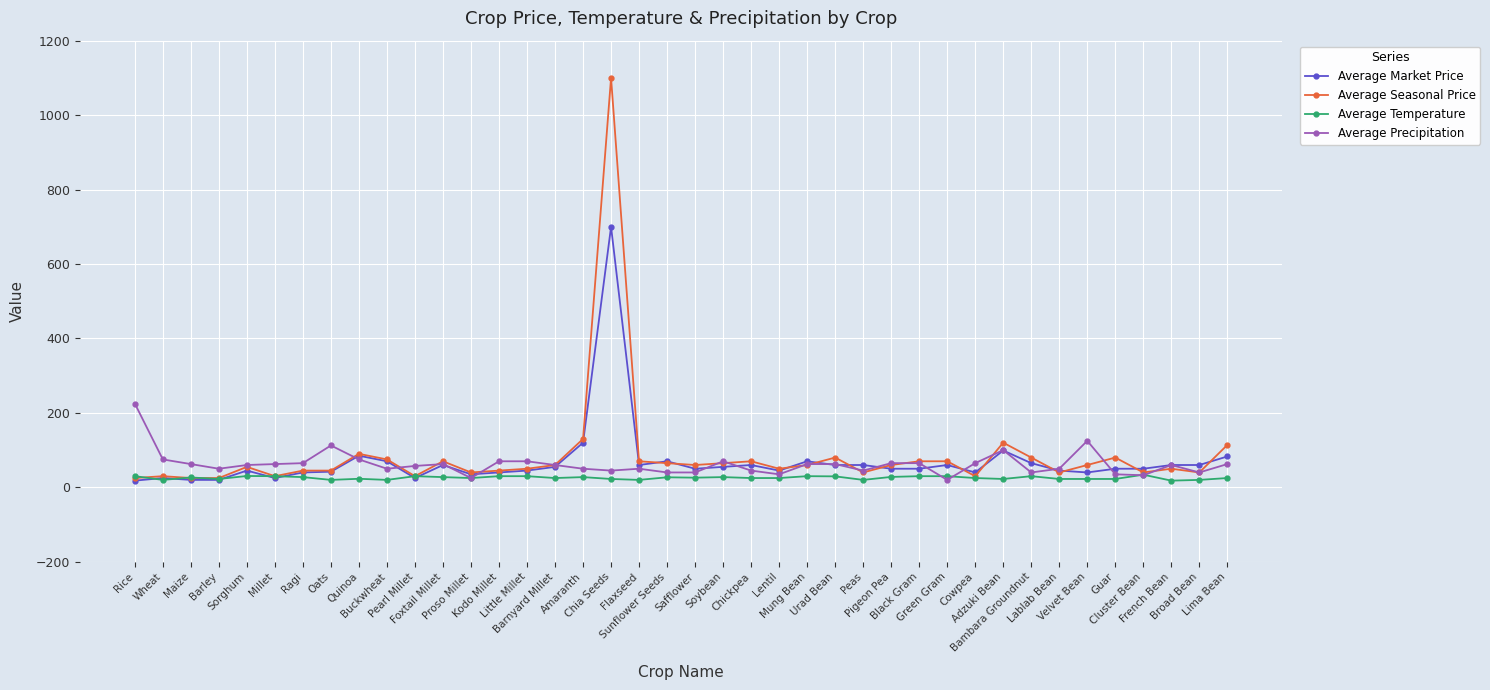

What is the difference between the second highest and minimum values in the Average Market Price series?

102.0